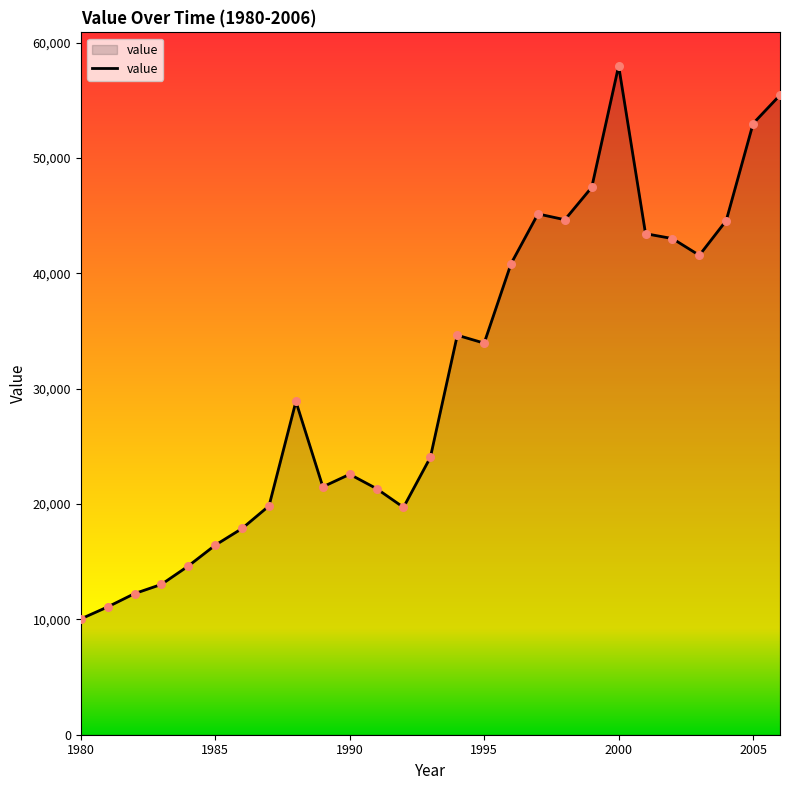

What is the difference between the maximum and minimum values?

47945